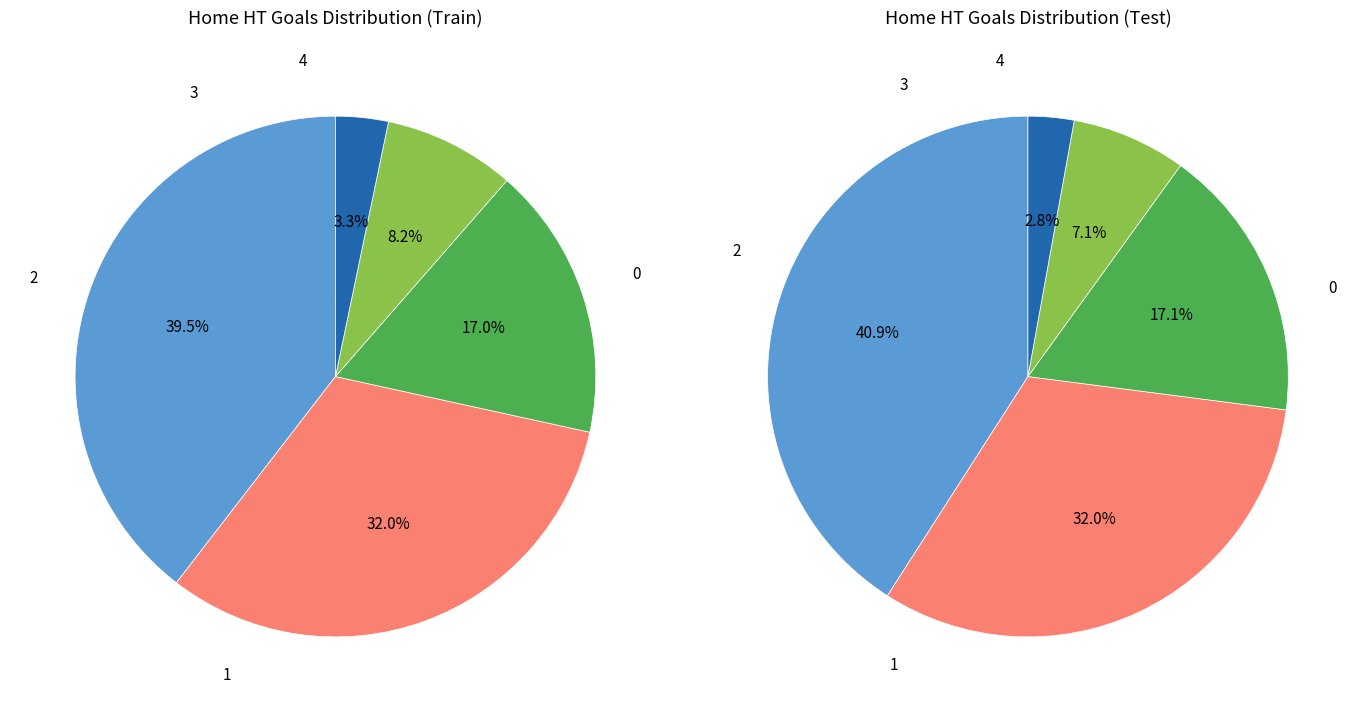

Is the sum of 3 and 2 greater than half?

No